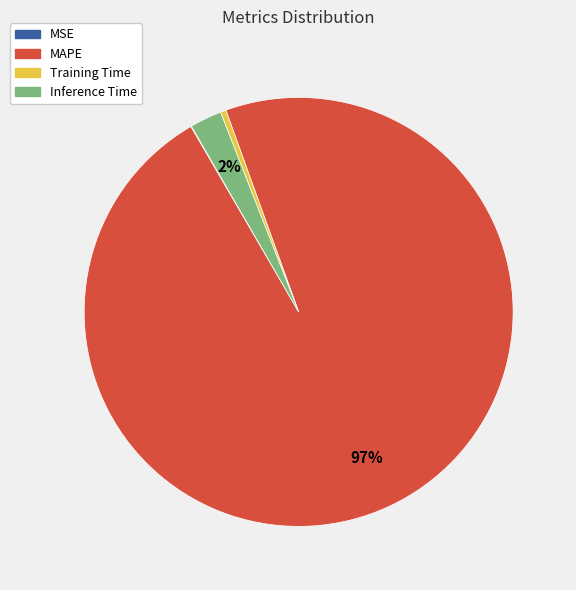

What is the majority slice?

MAPE